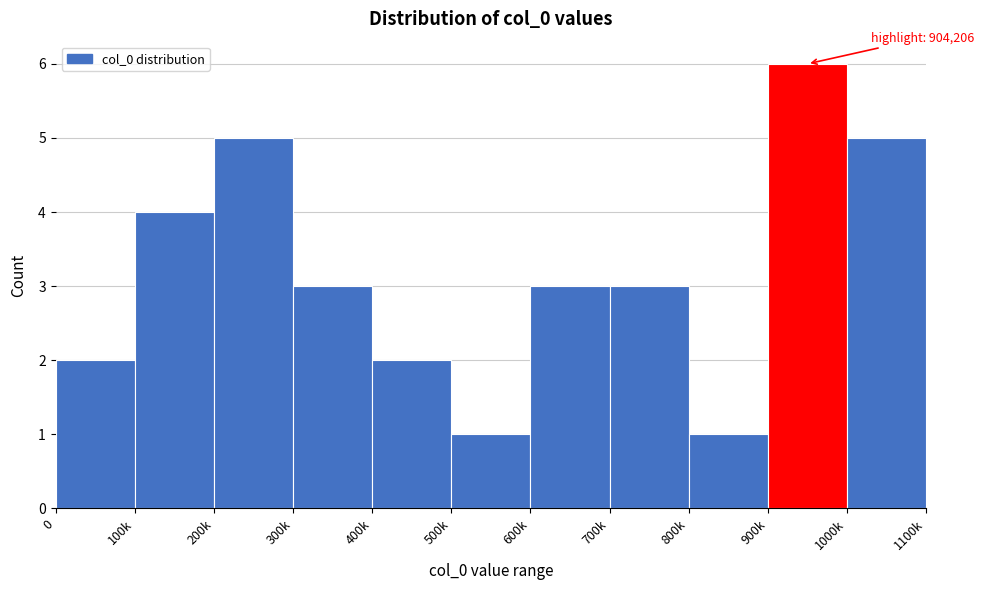

Reading left to right, transcribe all the data shown in this chart.

0=2	100k=4	200k=5	300k=3	400k=2	500k=1	600k=3	700k=3	800k=1	900k=6	1000k=5